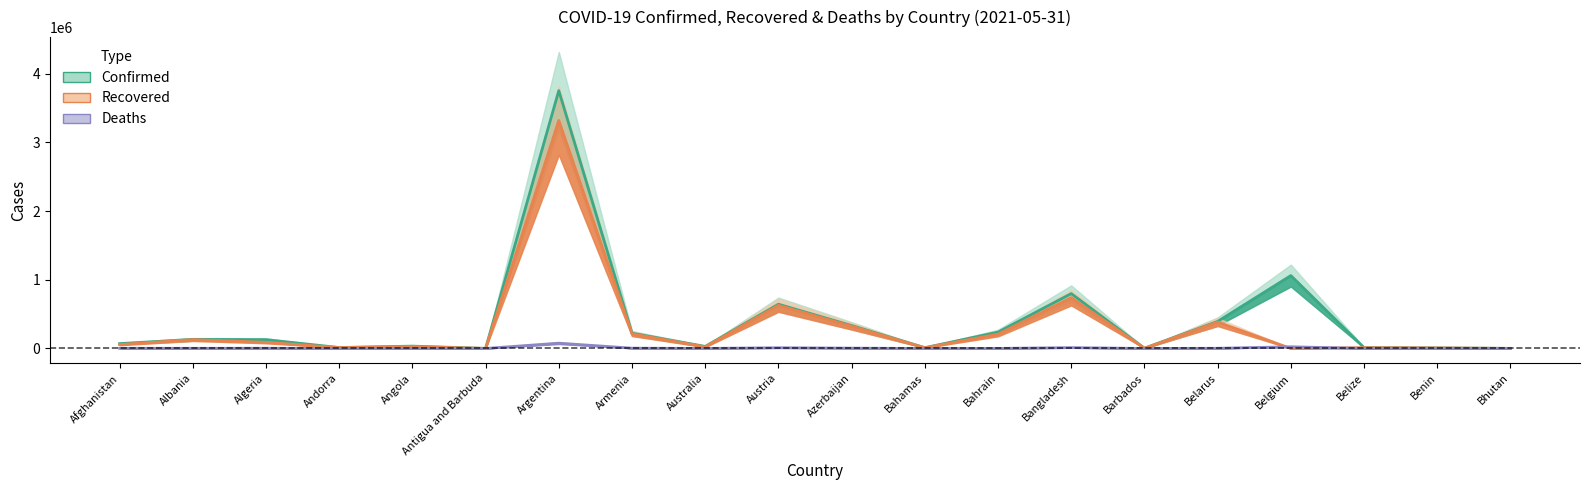

Does the chart have visible grid lines?

No